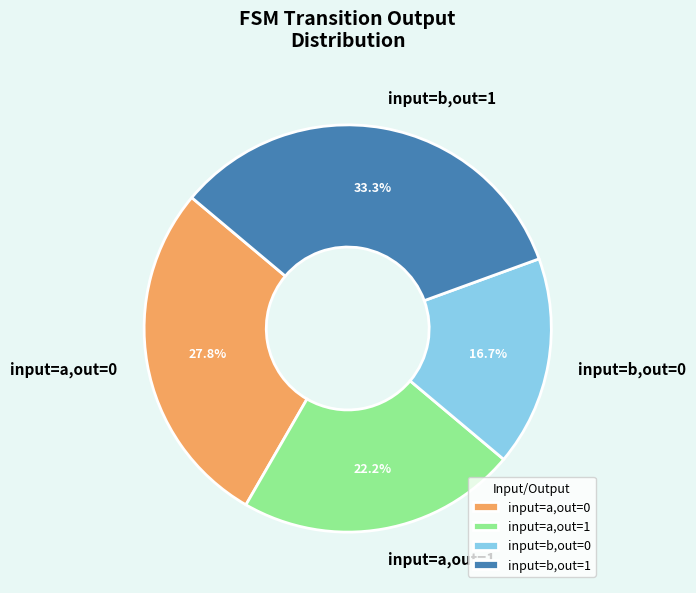

Combined, do input=b,out=1 and input=a,out=0 account for over 50%?

Yes